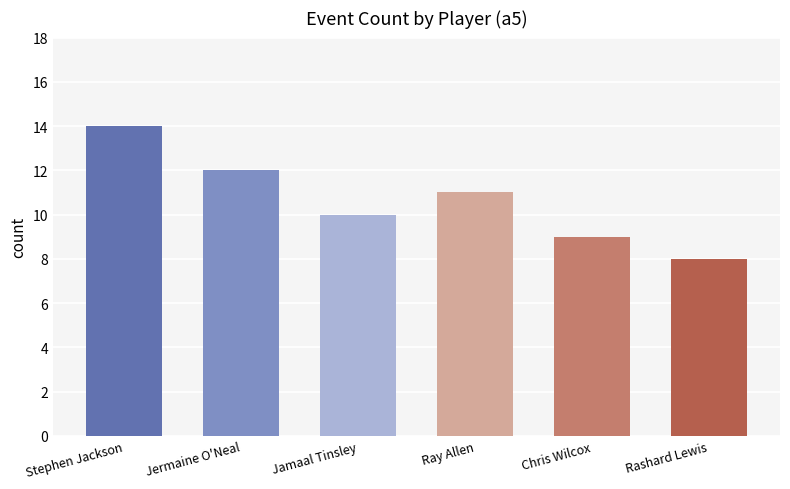

What is the sum of all values?

64